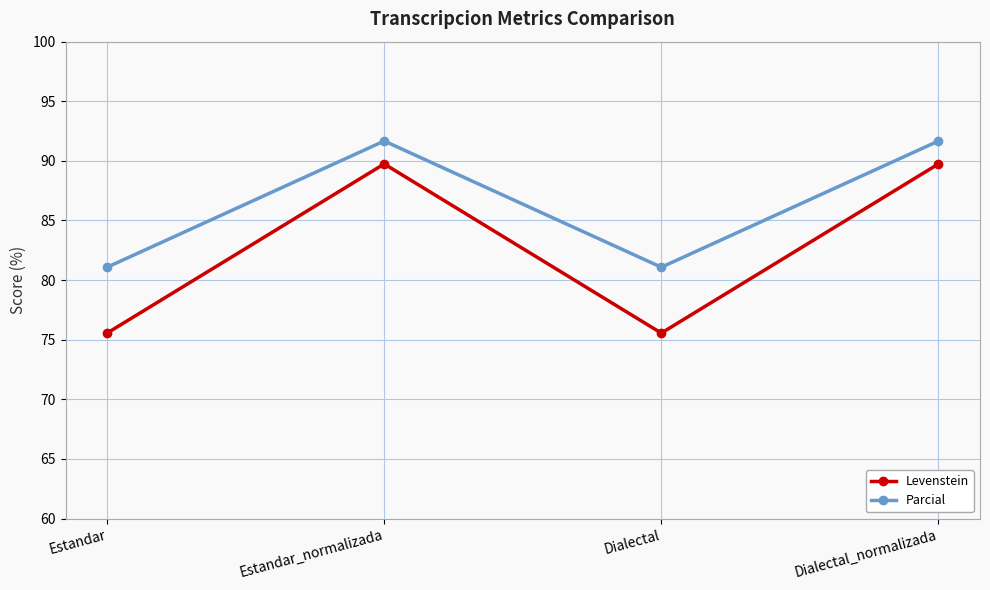

What is the label of the 3rd point from the left?

Dialectal